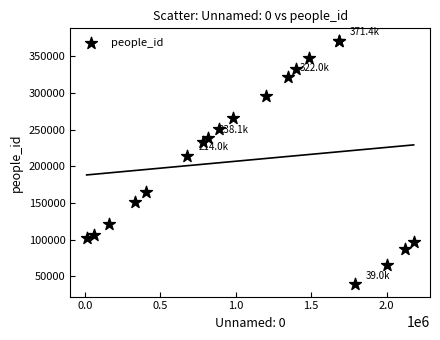

What Y value in the scatter plot is closest to 205174?

213989